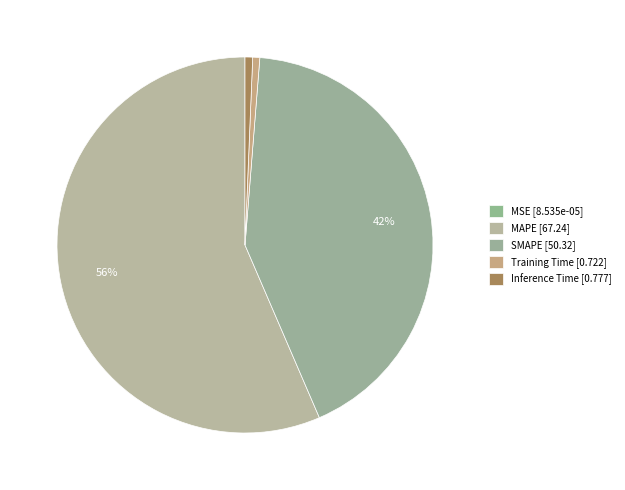

Is MAPE the majority of the pie?

Yes